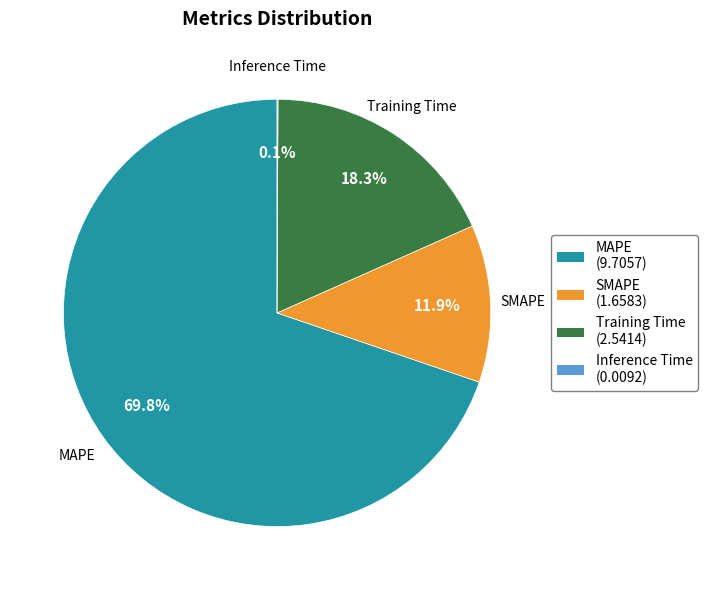

To the nearest percent, what portion does SMAPE represent?

12%